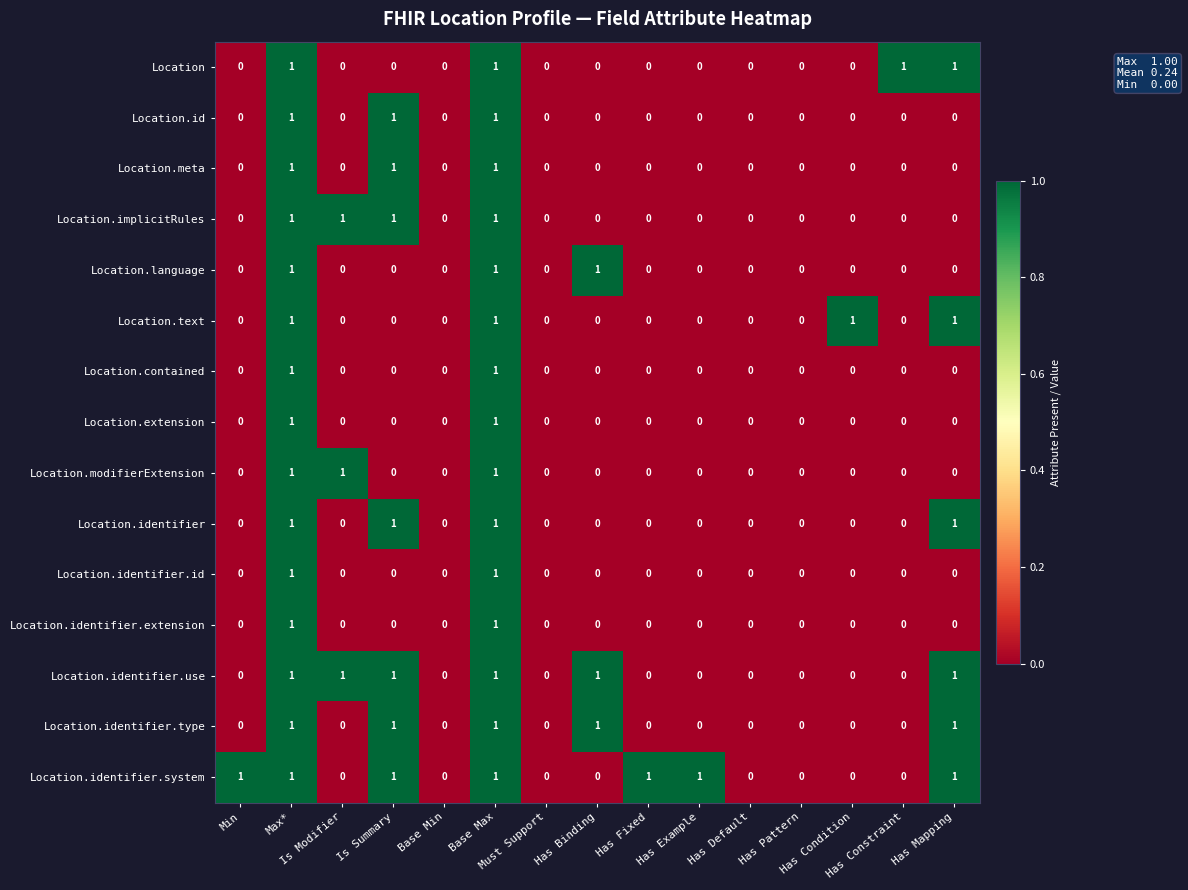

What is the sum of all Location.implicitRules values?

4